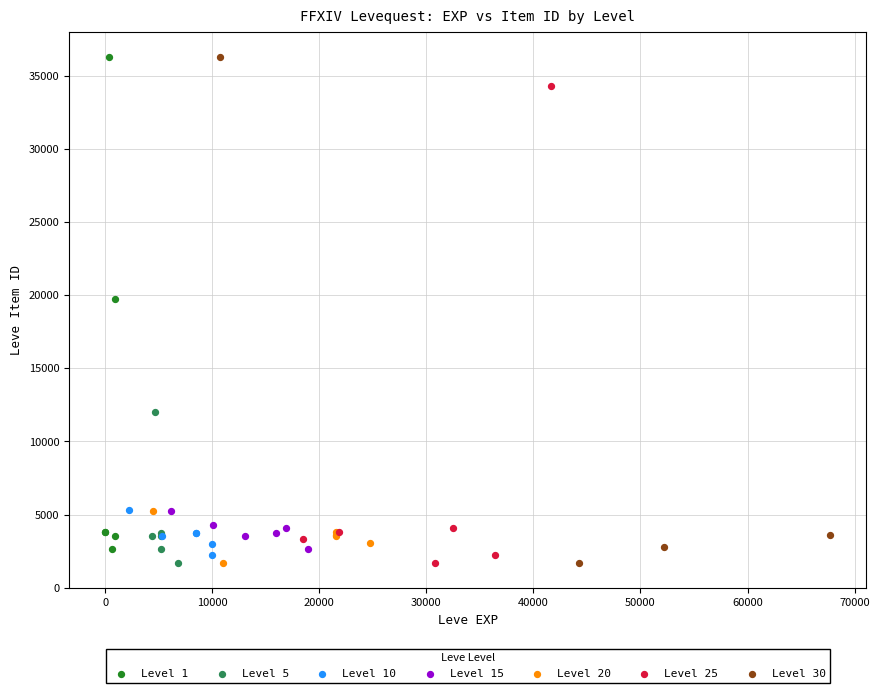

What are all the series names shown in the legend?

Level 1, Level 5, Level 10, Level 15, Level 20, Level 25, Level 30